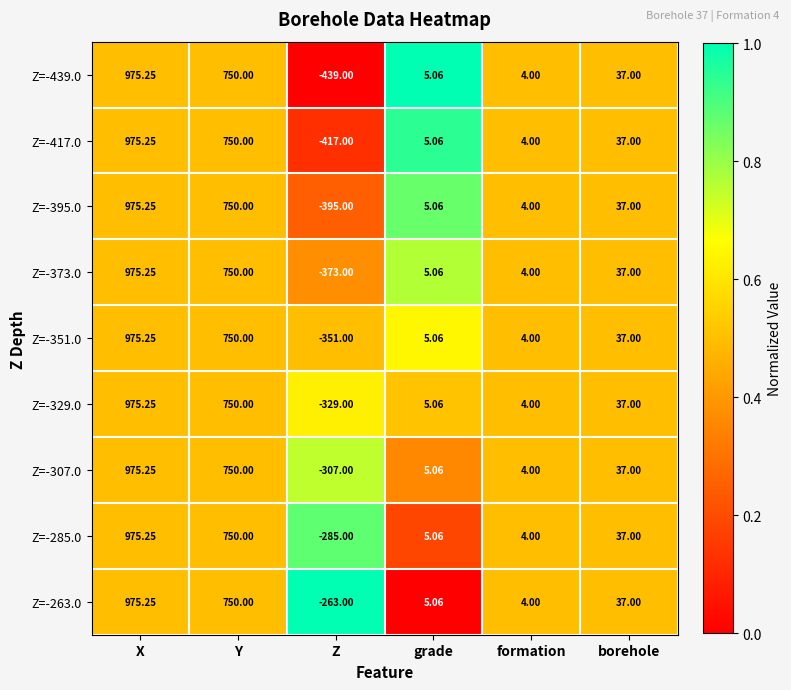

At which category is the sum across all series the highest?

X